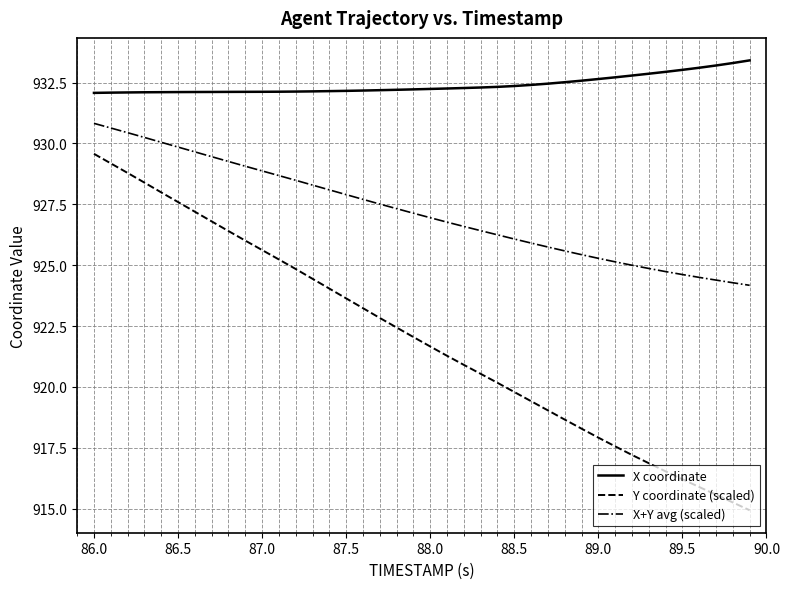

Rank the series by their maximum value, from lowest to highest.

Y coordinate (scaled), X+Y avg (scaled), X coordinate